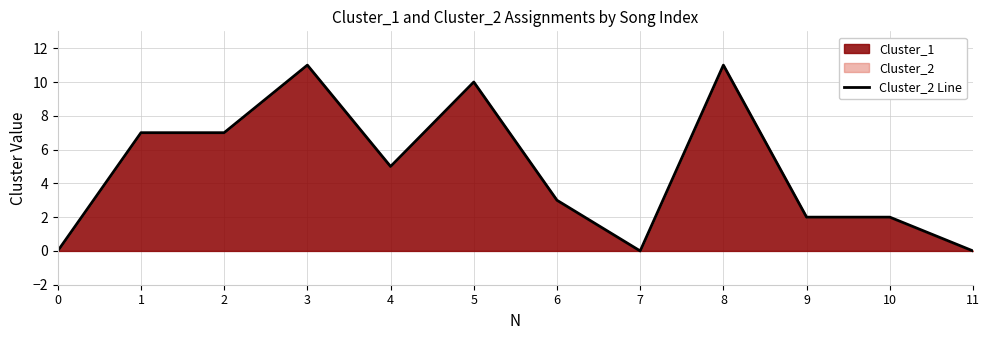

How many points are higher than both their immediate neighbors (excluding endpoints)?

3